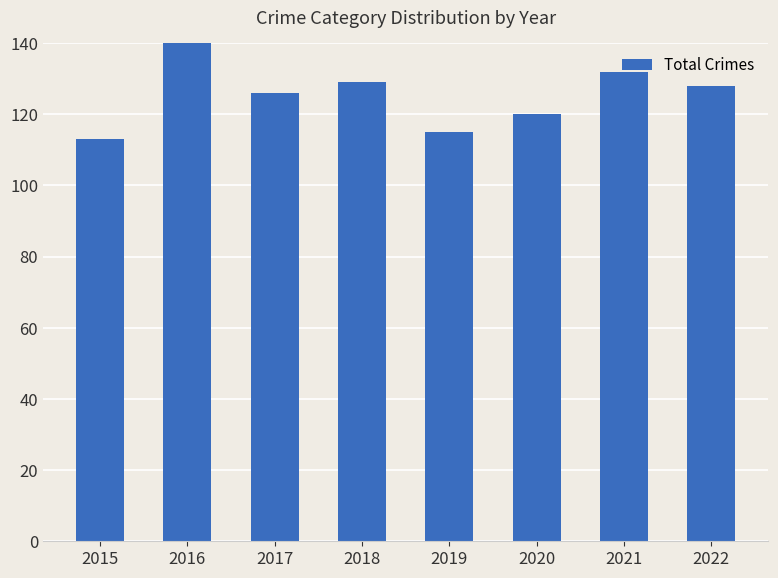

What is the difference between the maximum and minimum values?

31